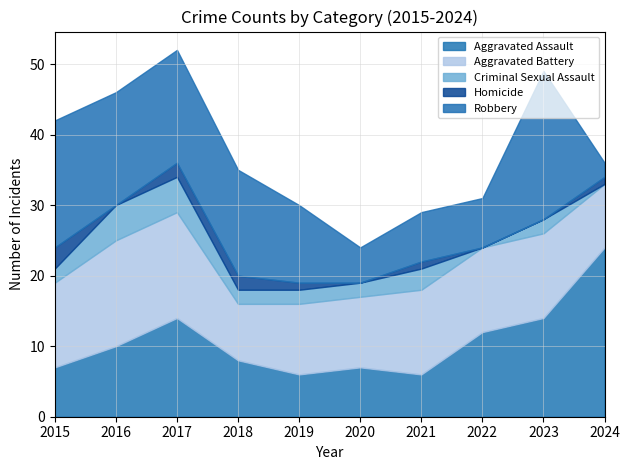

True or false: Criminal Sexual Assault has a value of 2 at 2023.

True